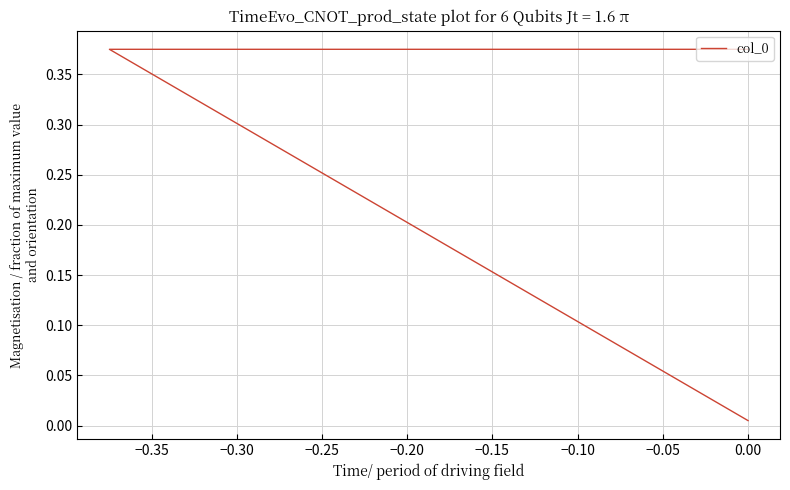

Reading right to left, what are all the values shown in this chart?

0.0	0.4	0.4